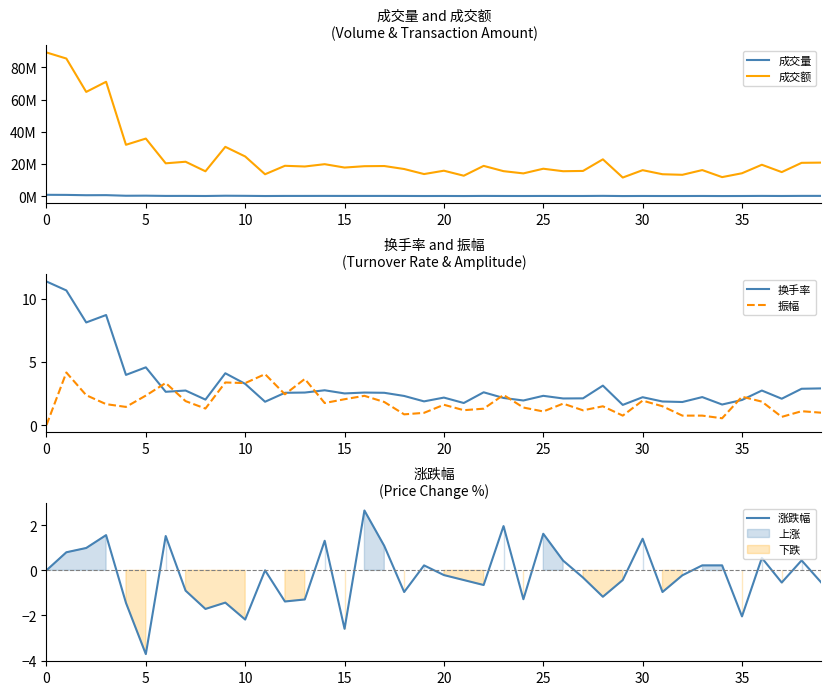

How many interior local valleys does the 成交量 series have?

14